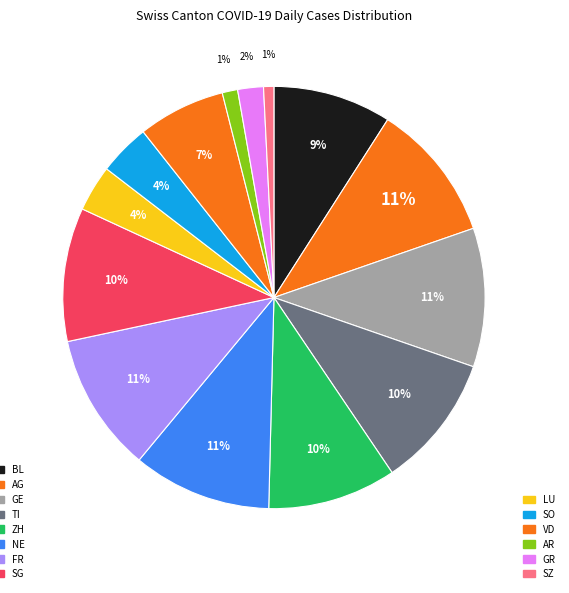

How many segments does this pie chart have?

14